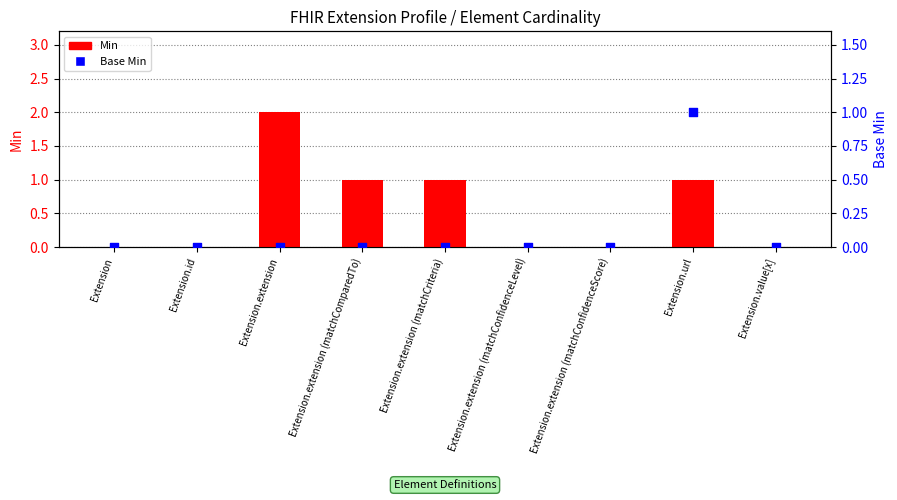

Is the value of Base Min at Extension greater than the value of Min at Extension.id?

No